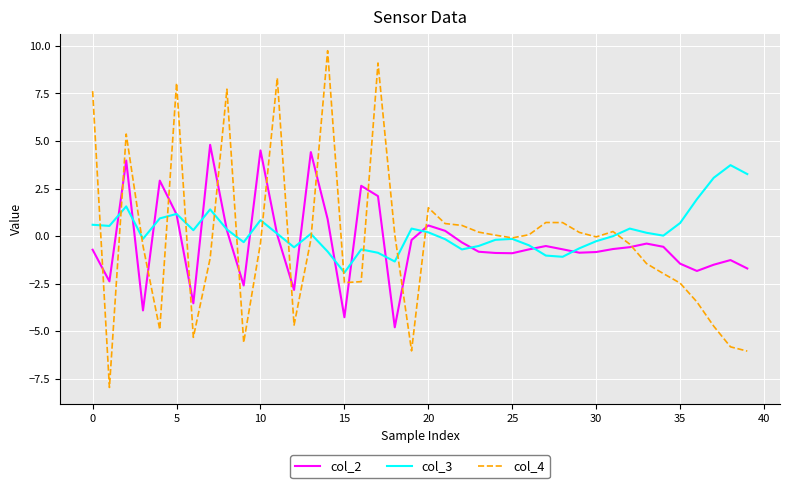

What is the minimum value shown in the chart?

-8.0